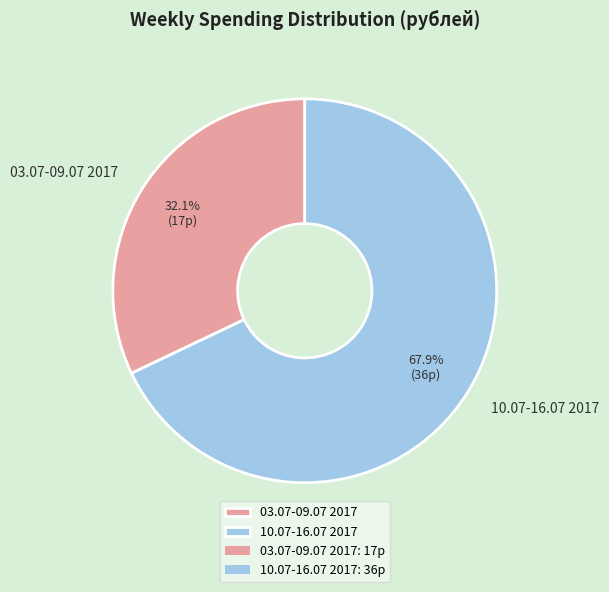

Rank the categories by value from highest to lowest.

10.07-16.07 2017, 03.07-09.07 2017